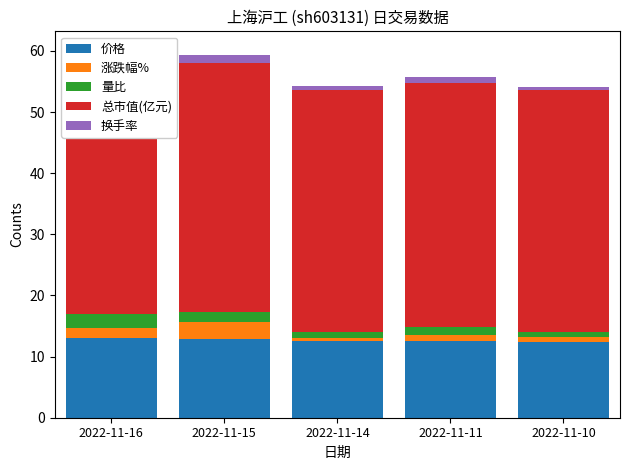

How many series are shown in this chart?

5